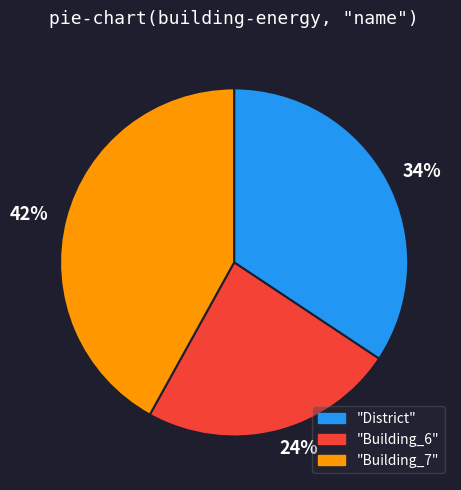

Do 34% and 42% together represent more than half of the pie?

Yes